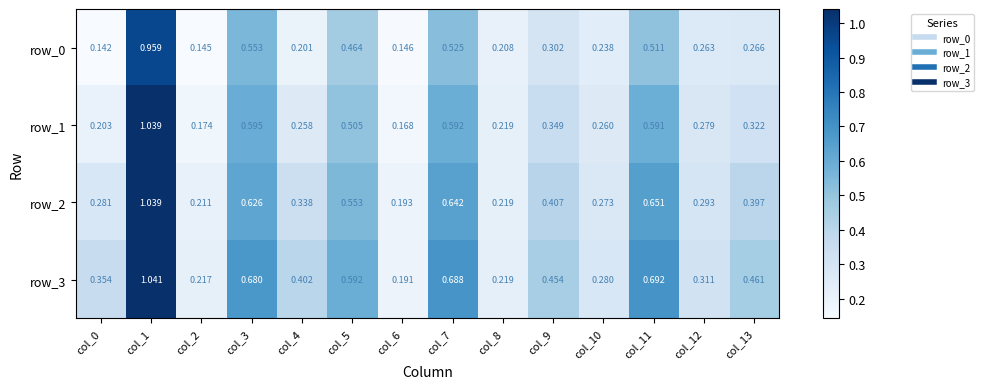

Is the value of row_3 at col_13 greater than the value of row_1 at col_7?

No